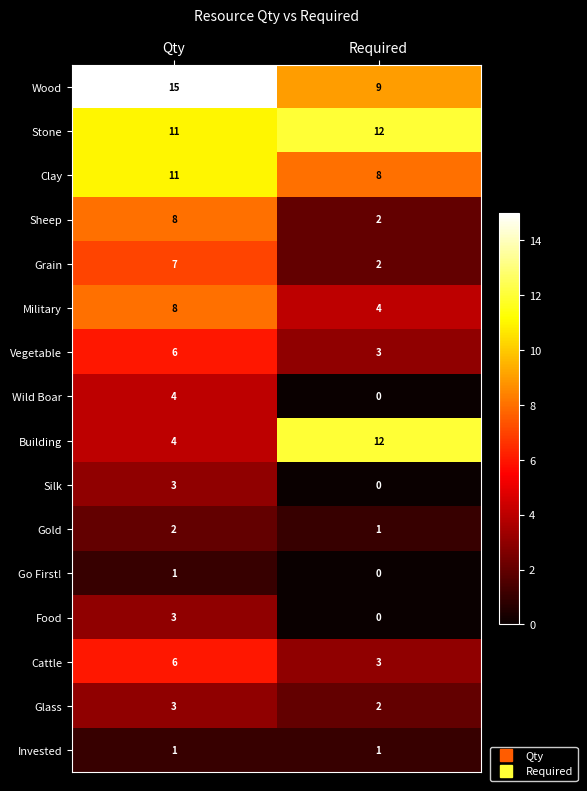

Which category has the highest value across all series?

Qty